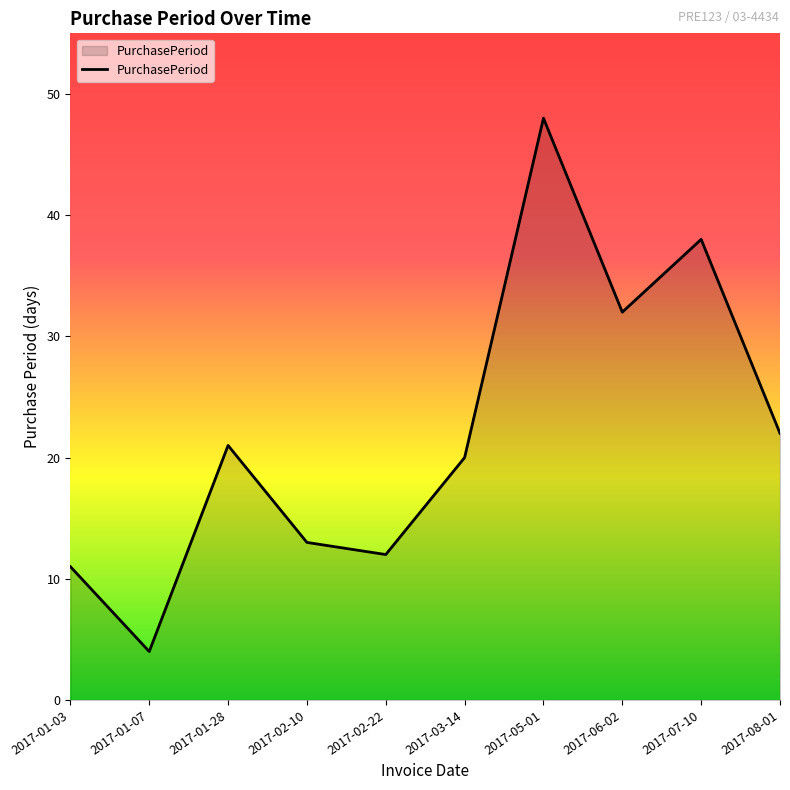

Read the value at 2017-06-02, to the nearest 5.

30